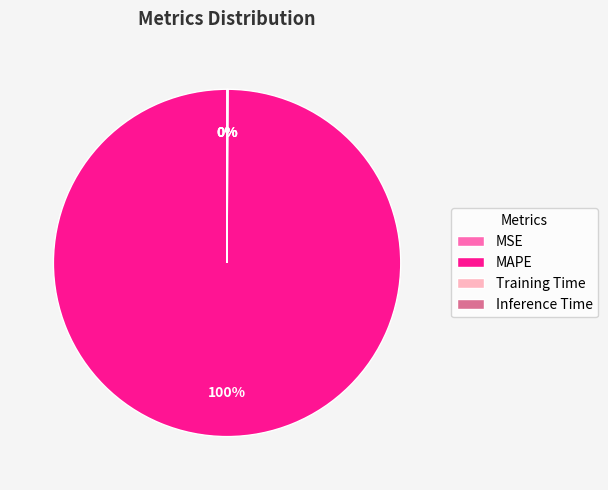

To the nearest percent, what is the difference between the largest and smallest slice percentages?

100%